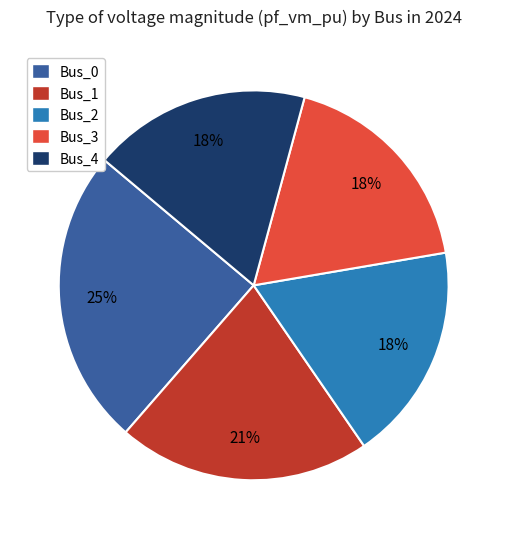

What percentage is the Bus_2 slice, to the nearest percent?

18%